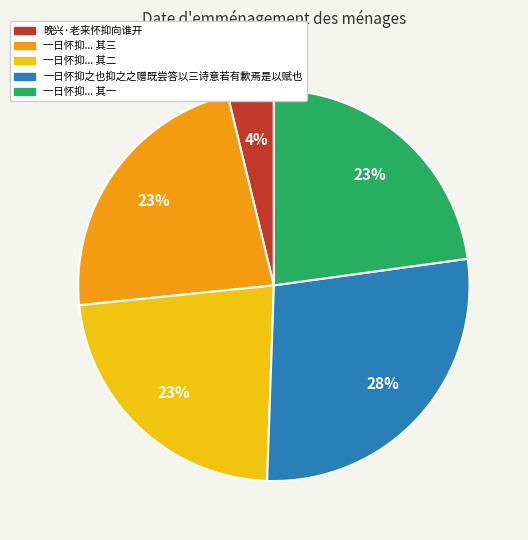

To the nearest percent, what is the difference between the largest and smallest slice percentages?

24%